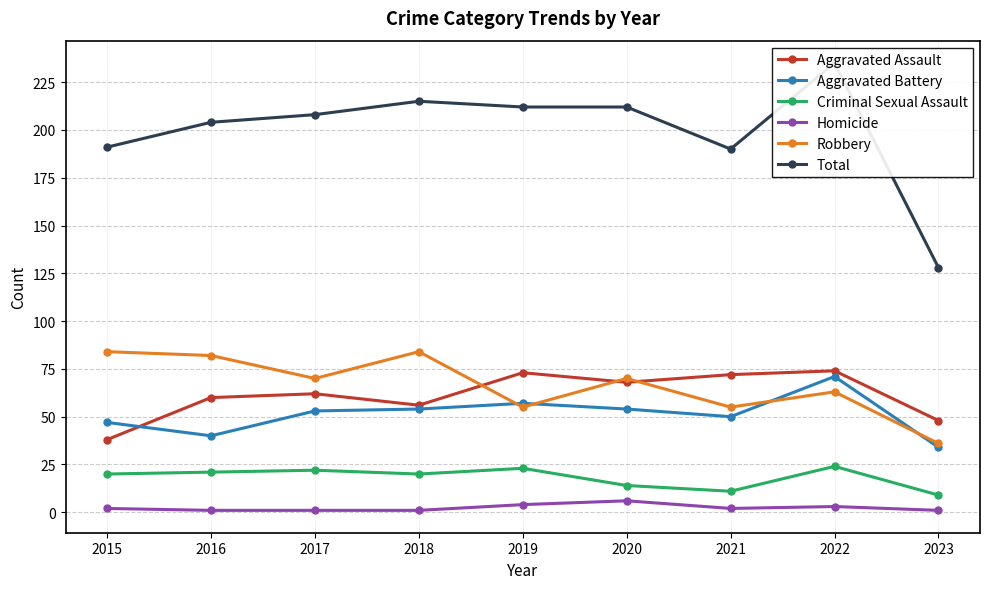

Rank the series at 2019 from highest to lowest value.

Total, Aggravated Assault, Aggravated Battery, Robbery, Criminal Sexual Assault, Homicide